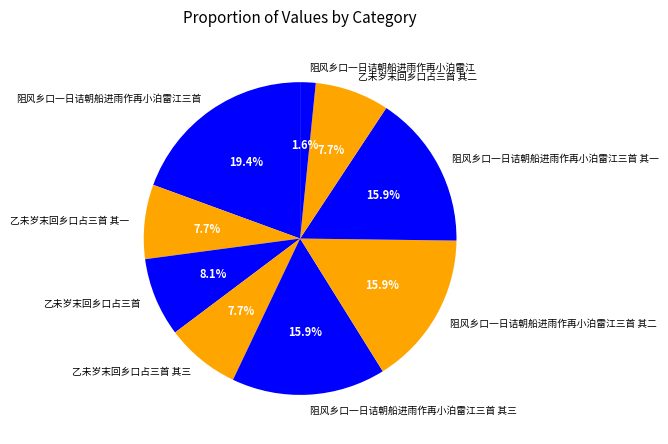

To the nearest percent, what portion does 阻风乡口一日诘朝船进雨作再小泊雷江三首 其三 represent?

16%